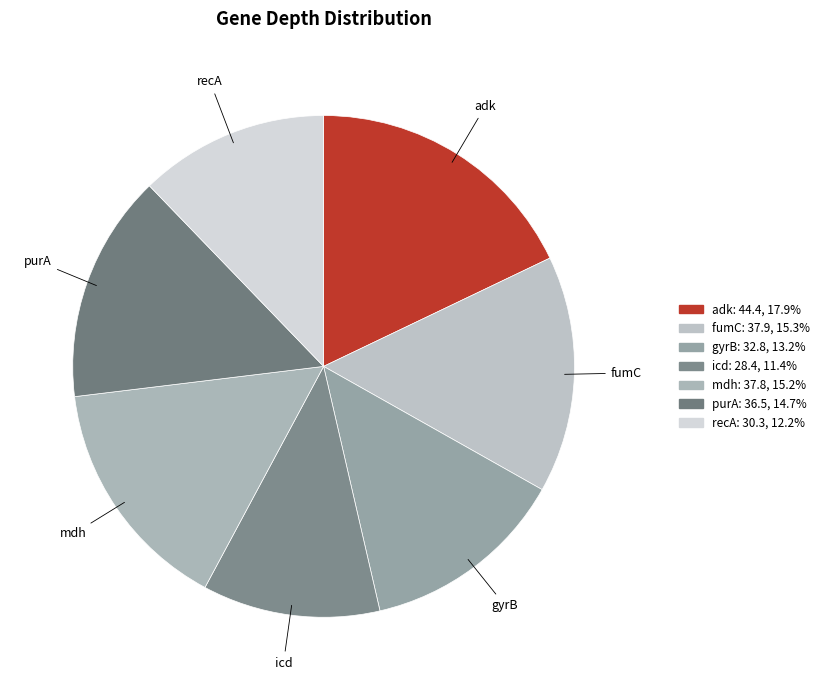

Is the sum of gyrB and mdh greater than half?

No